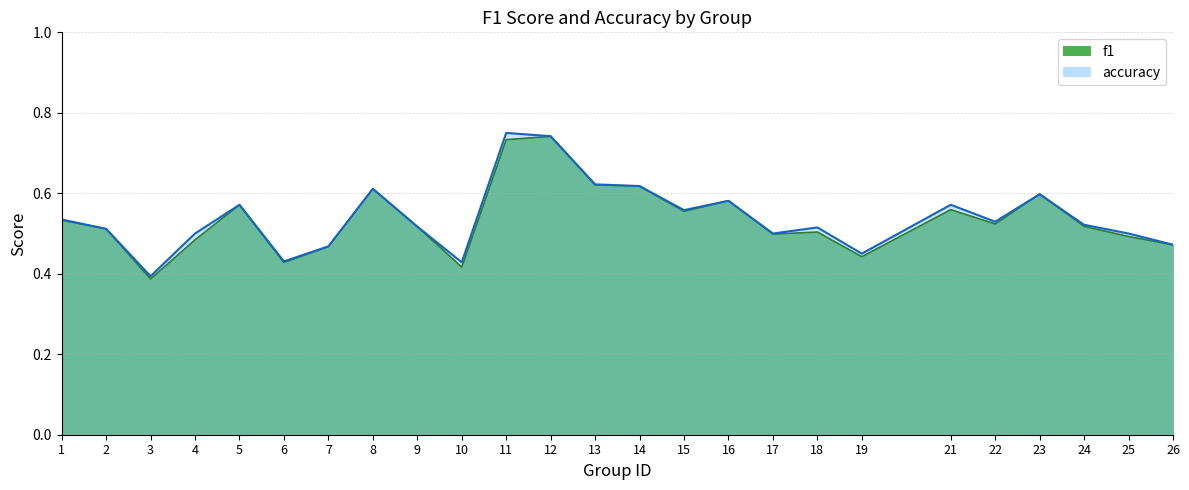

What is the greatest value displayed?

0.8